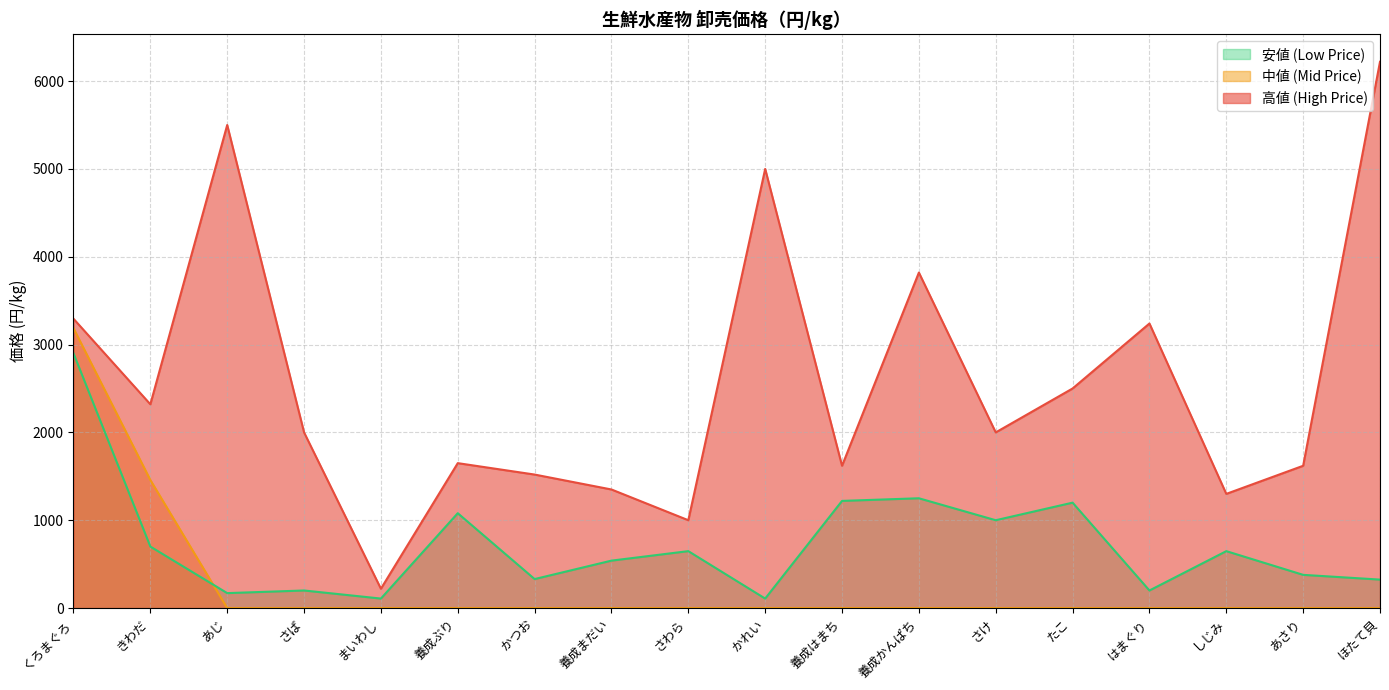

Reading right to left, transcribe all the data shown in this chart.

高値 (High Price): ほたて貝=6220	あさり=1620	しじみ=1300	はまぐり=3240	たこ=2500	さけ=2000	養成かんぱち=3820	養成はまち=1620	かれい=5000	さわら=1000	養成まだい=1350	かつお=1520	養成ぶり=1650	まいわし=220	さば=2000	あじ=5500	きわだ=2320	くろまぐろ=3294
中値 (Mid Price): ほたて貝=0	あさり=0	しじみ=0	はまぐり=0	たこ=0	さけ=0	養成かんぱち=0	養成はまち=0	かれい=0	さわら=0	養成まだい=0	かつお=0	養成ぶり=0	まいわし=0	さば=0	あじ=0	きわだ=1458	くろまぐろ=3186
安値 (Low Price): ほたて貝=324	あさり=378	しじみ=648	はまぐり=200	たこ=1200	さけ=1000	養成かんぱち=1250	養成はまち=1220	かれい=108	さわら=648	養成まだい=540	かつお=330	養成ぶり=1080	まいわし=108	さば=200	あじ=170	きわだ=700	くろまぐろ=2900